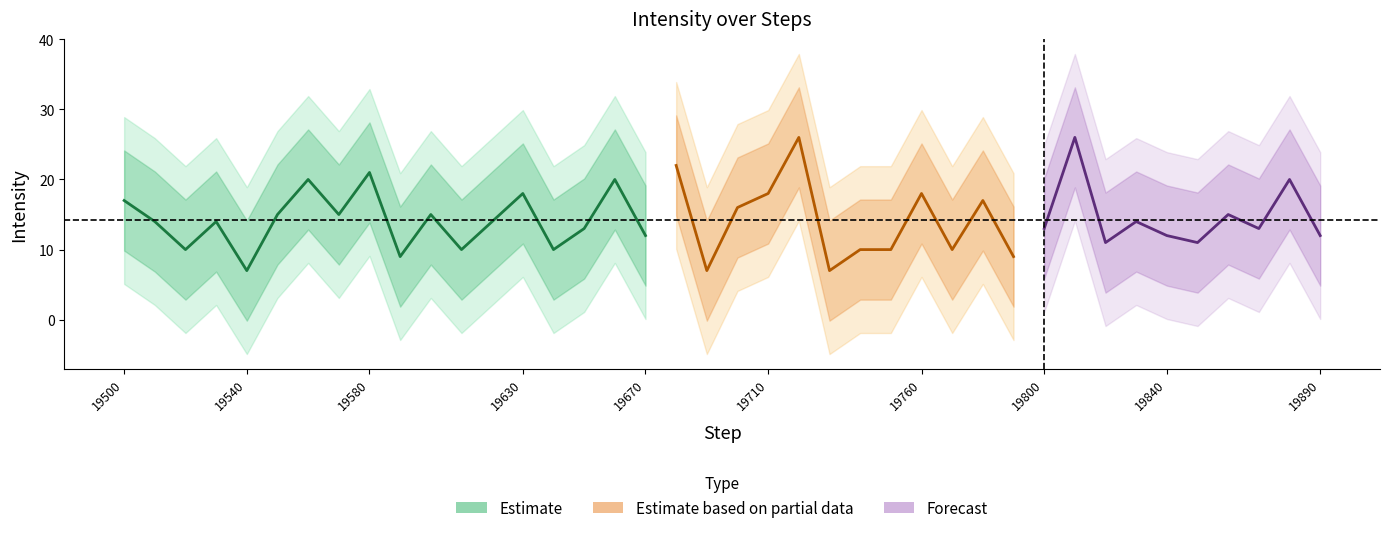

List the labels in order of value, smallest first.

19540, 19690, 19730, 19590, 19790, 19520, 19610, 19640, 19740, 19750, 19770, 19820, 19850, 19670, 19840, 19890, 19650, 19800, 19870, 19510, 19530, 19620, 19830, 19550, 19570, 19600, 19860, 19700, 19500, 19780, 19630, 19710, 19760, 19560, 19660, 19880, 19580, 19680, 19720, 19810